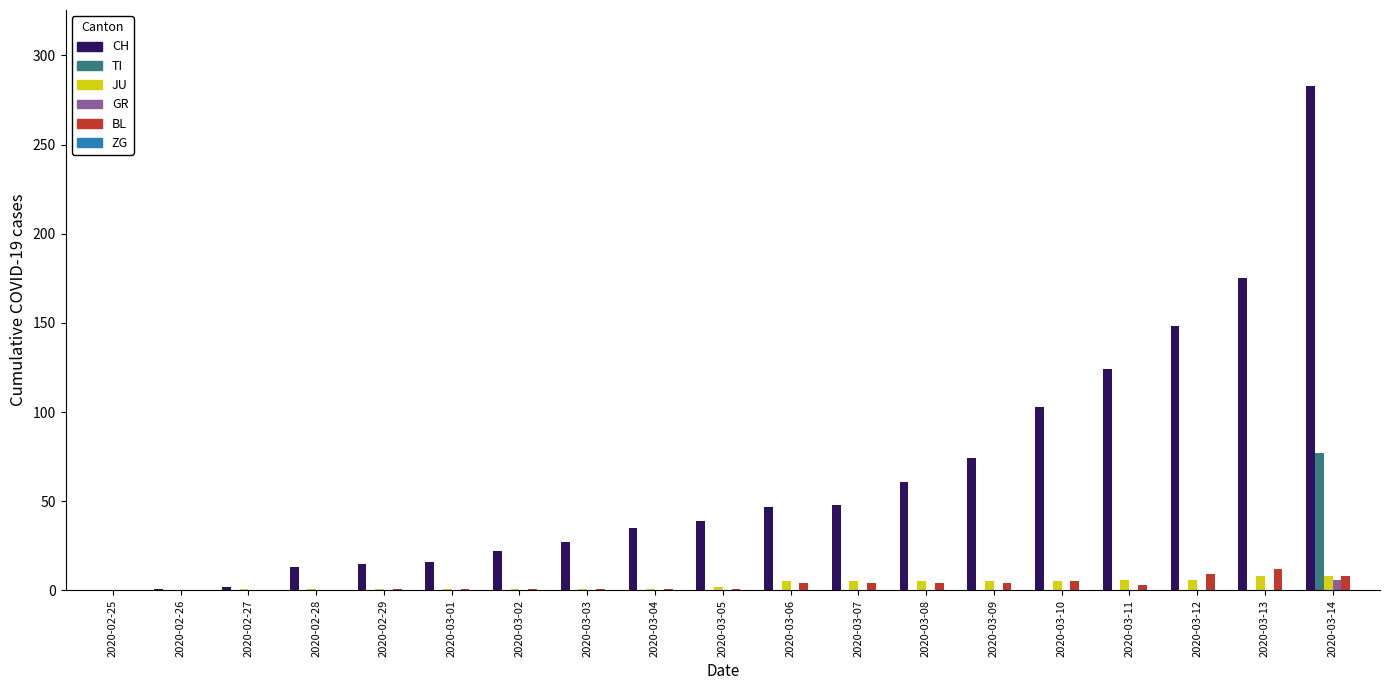

What is the greatest value displayed?

283